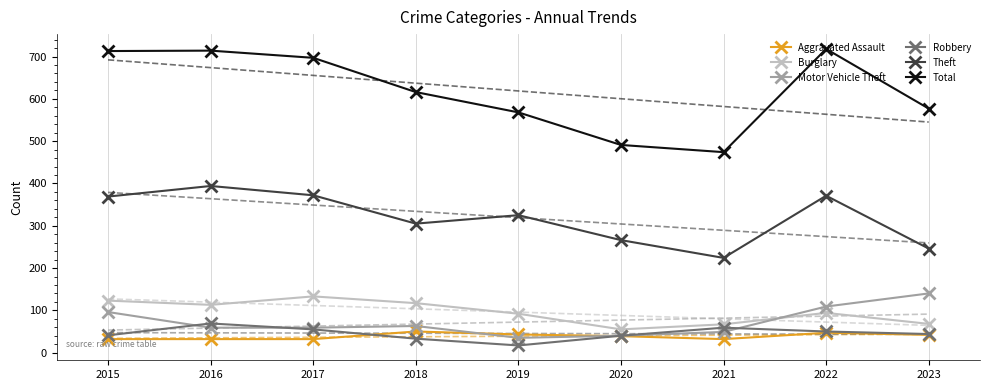

At which category does Burglary reach its first local peak?

2017